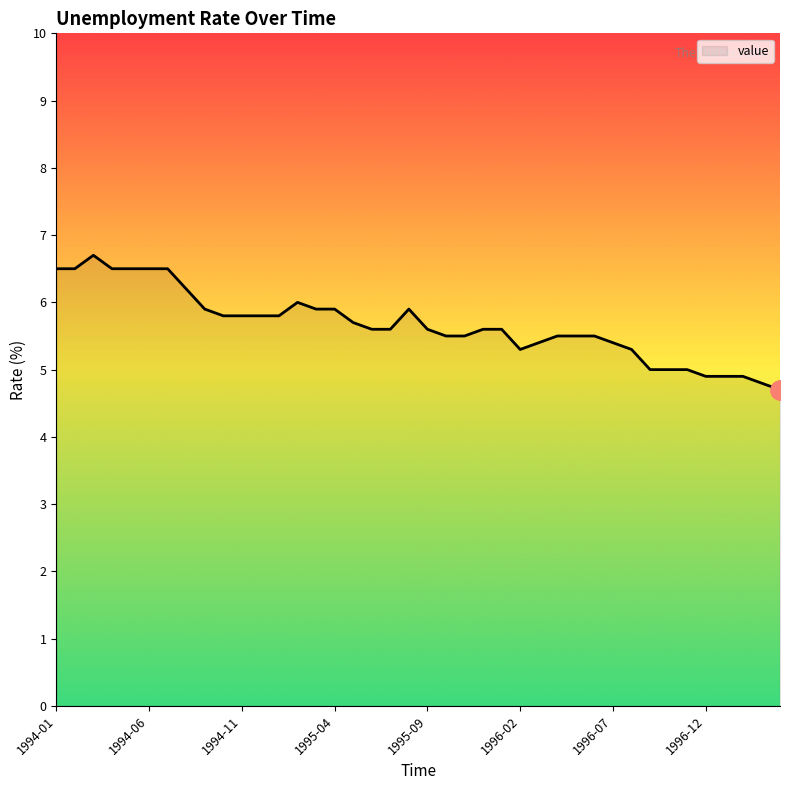

What is the maximum value shown in the chart?

6.7